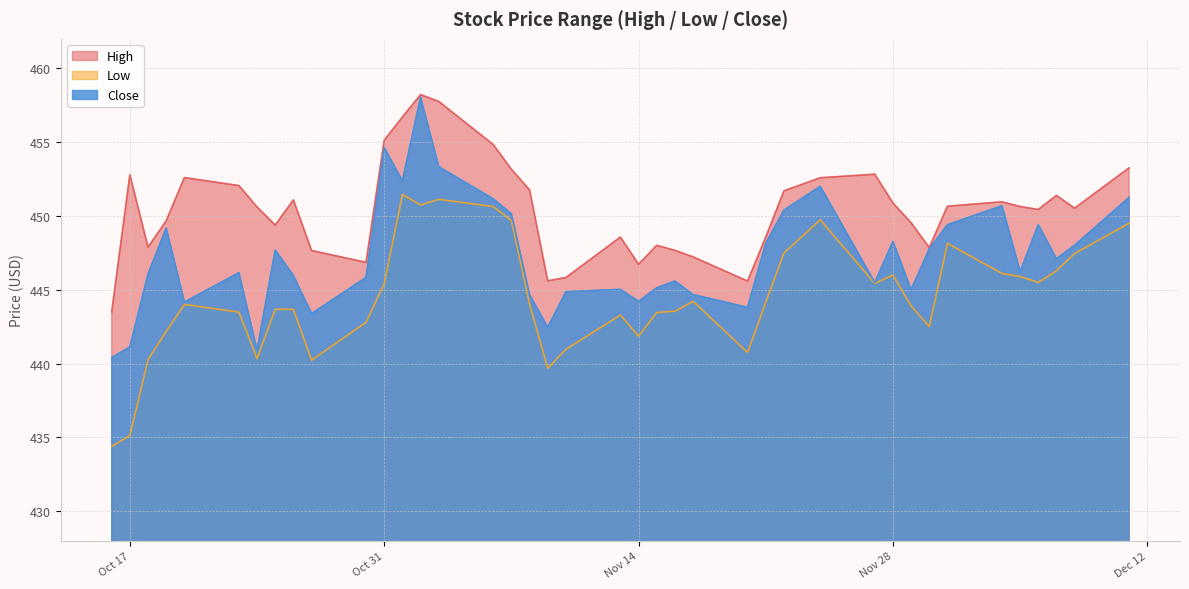

Which series changed the most between 2023-11-06 and 2023-12-07?

Low